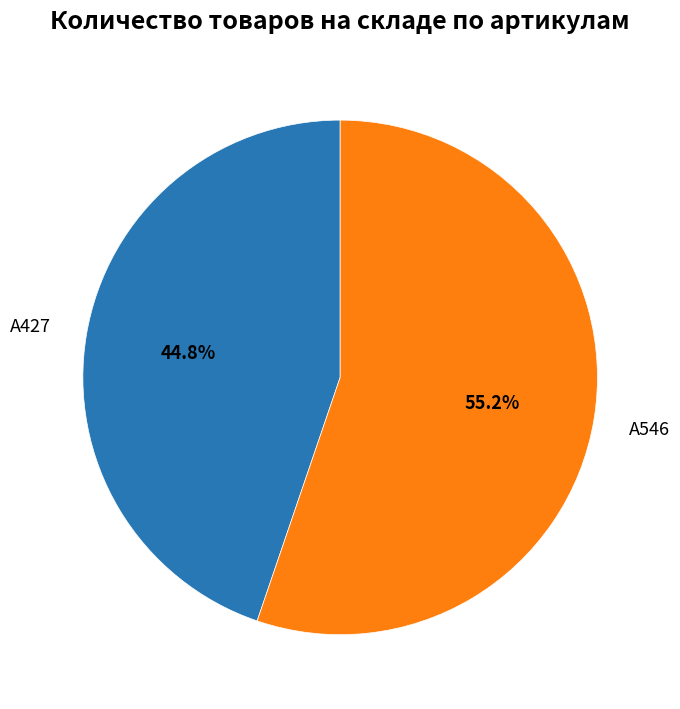

How many segments does this pie chart have?

2